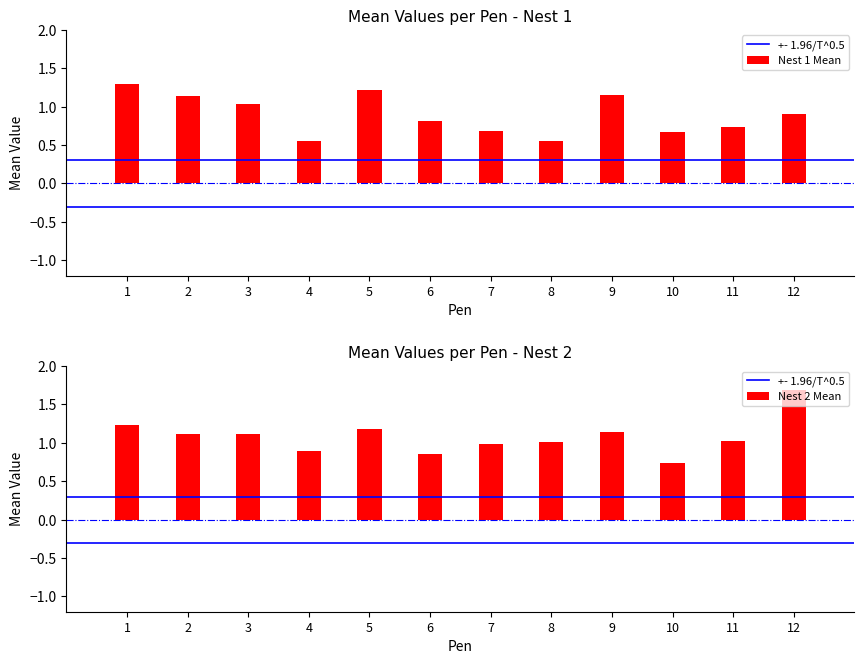

List the series in order of their overall mean, lowest first.

Nest 1 Mean, Nest 2 Mean